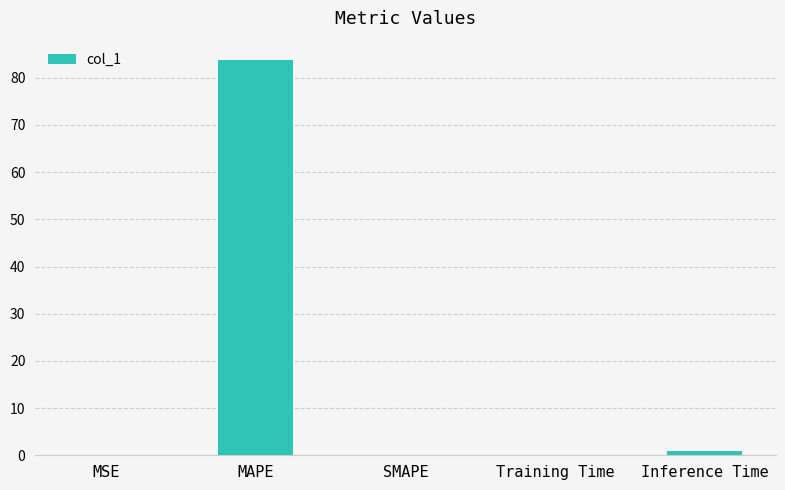

Read the value at Inference Time.

1.0